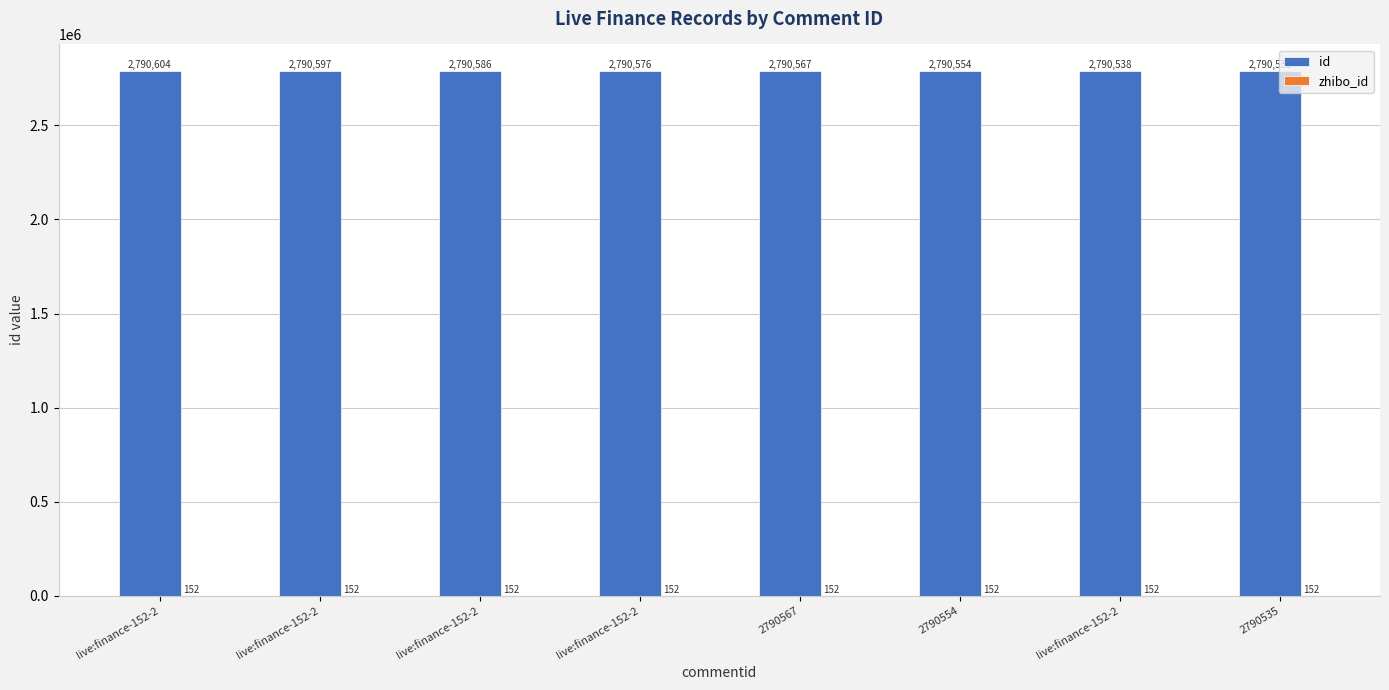

Are the bars horizontal?

No